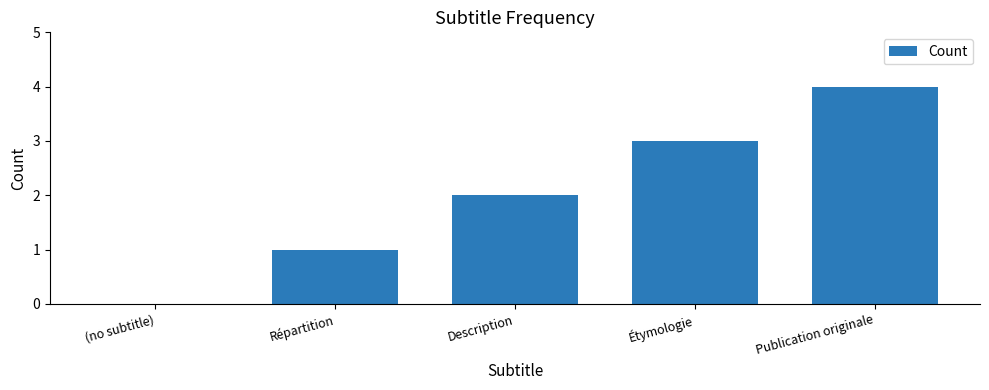

What is the change in value from Répartition to Publication originale?

+3